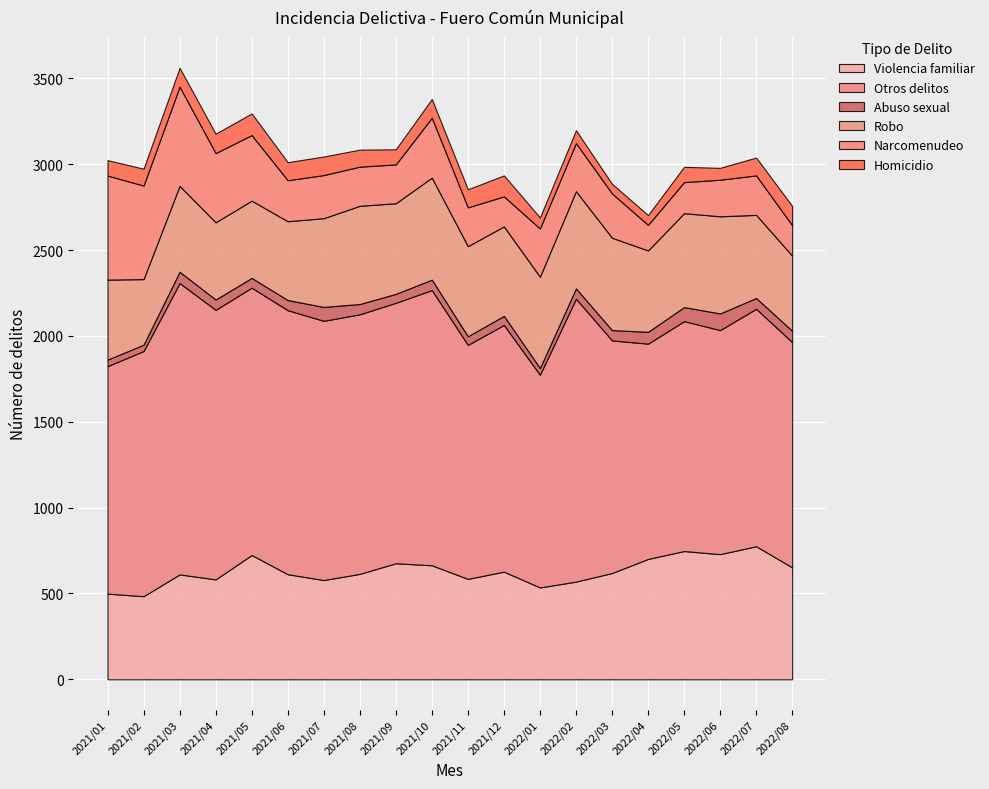

What is the minimum value shown in the chart?

37